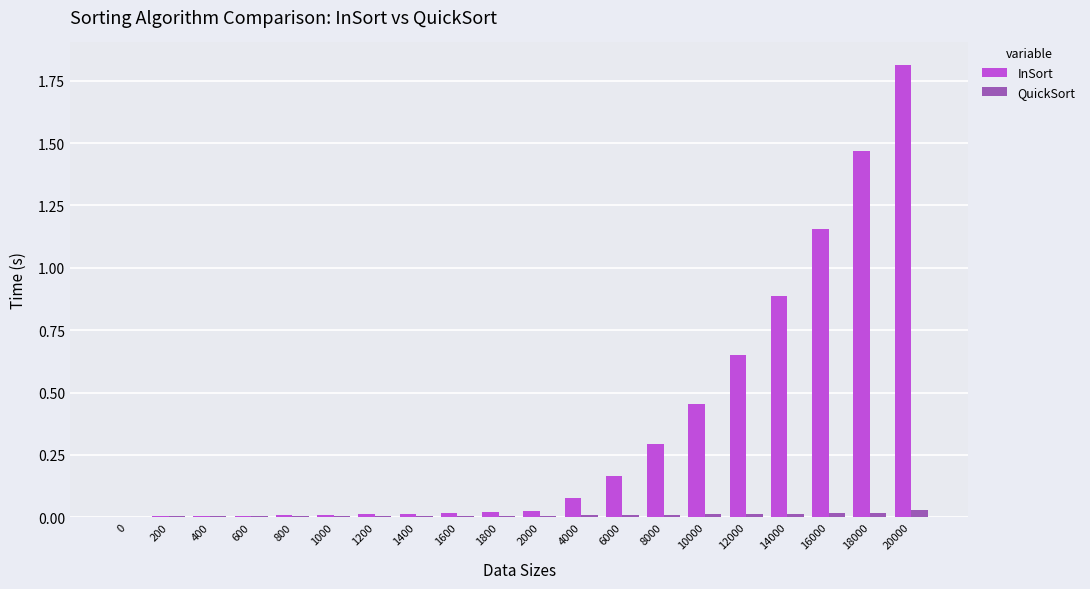

The InSort series shows 0.0 at 600. True or false?

True